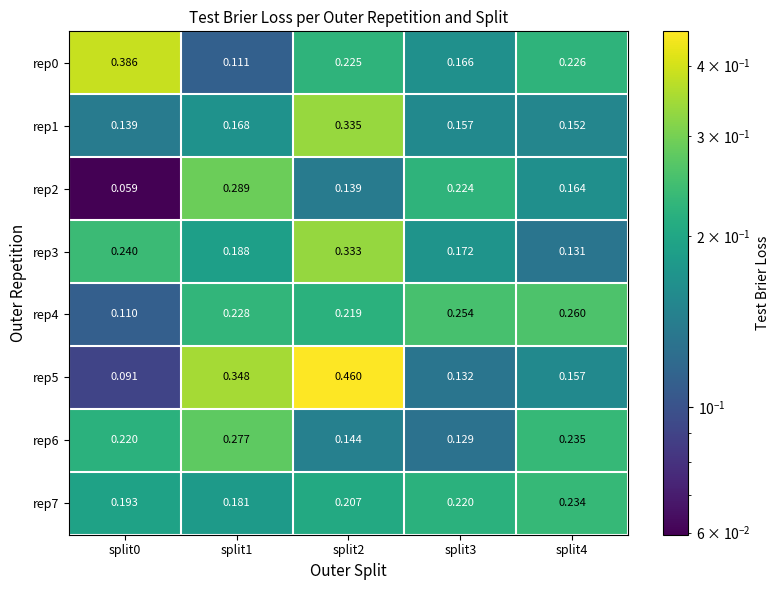

Is the value of rep3 at split4 greater than the value of rep6 at split1?

No